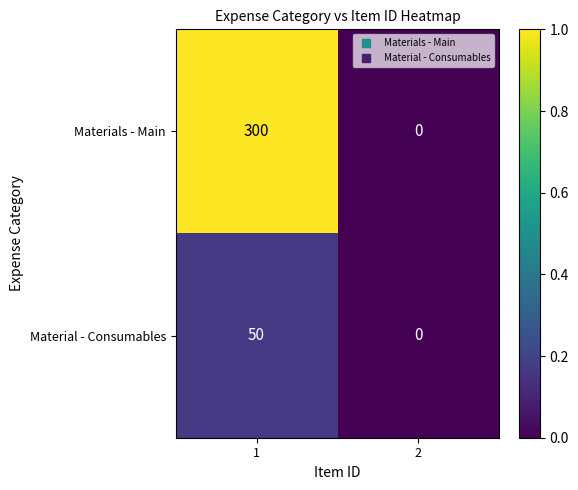

Which category has the lowest value across all series?

2